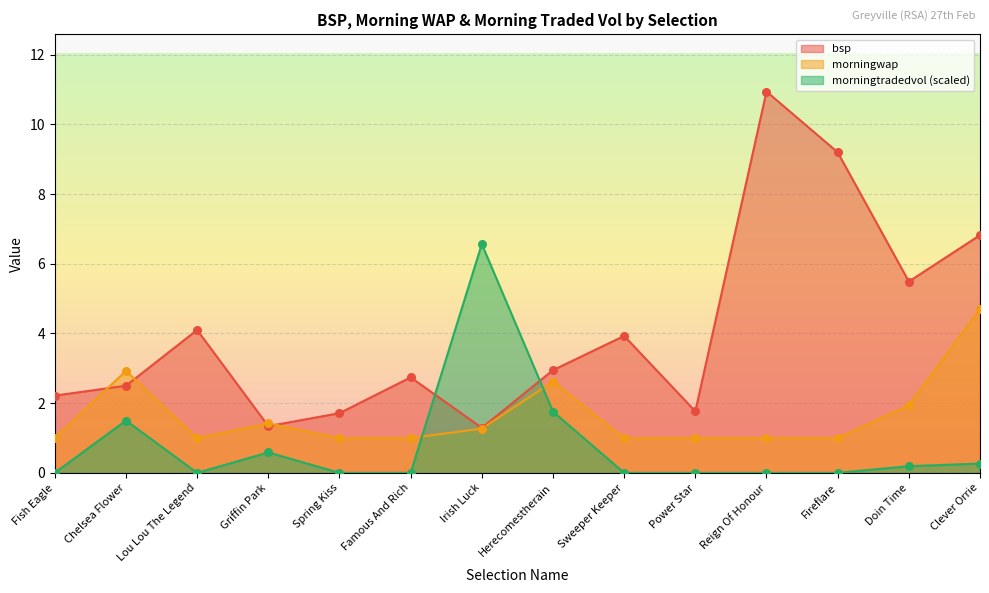

At which category is the sum across all series the highest?

Reign Of Honour